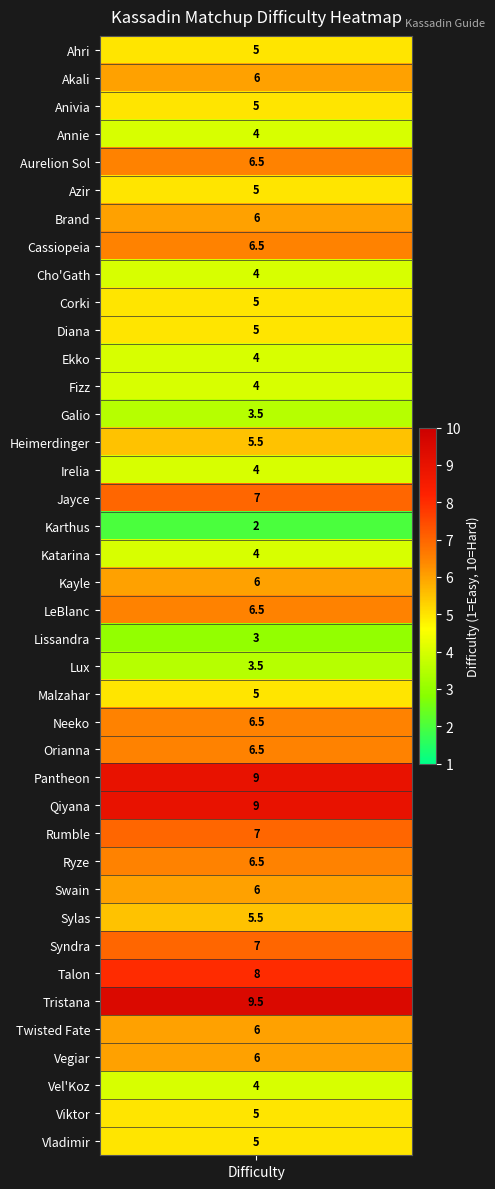

How many data points are less than 5?

11